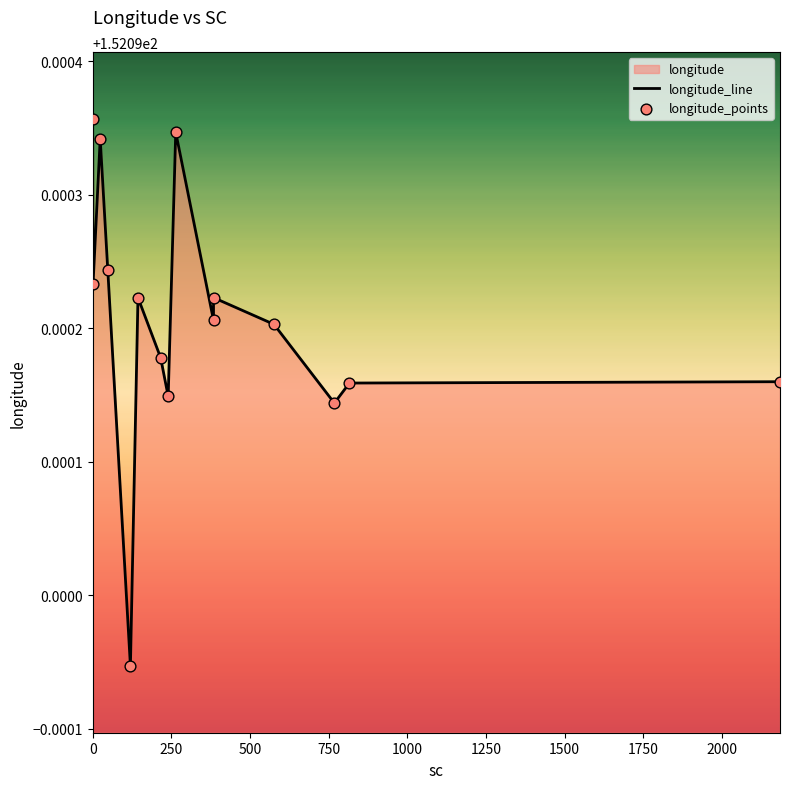

Is the value of longitude_points at 14 greater than the value of longitude_line at 1000?

Yes